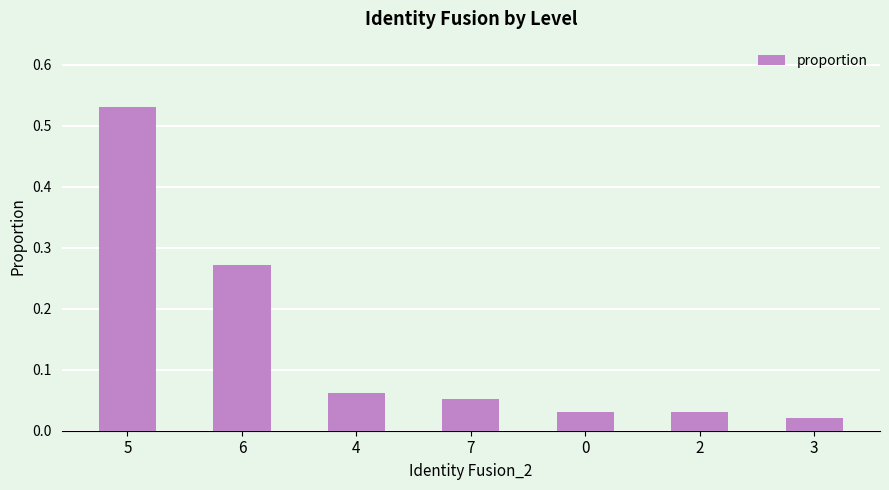

Which label corresponds to the largest value in the chart?

5